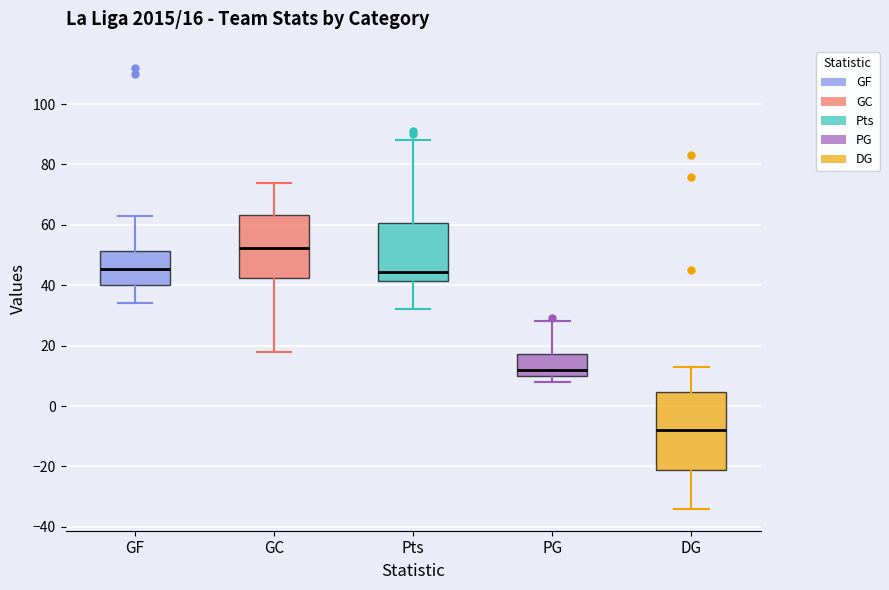

Which box is the tallest, from its lower edge to its upper edge?

DG